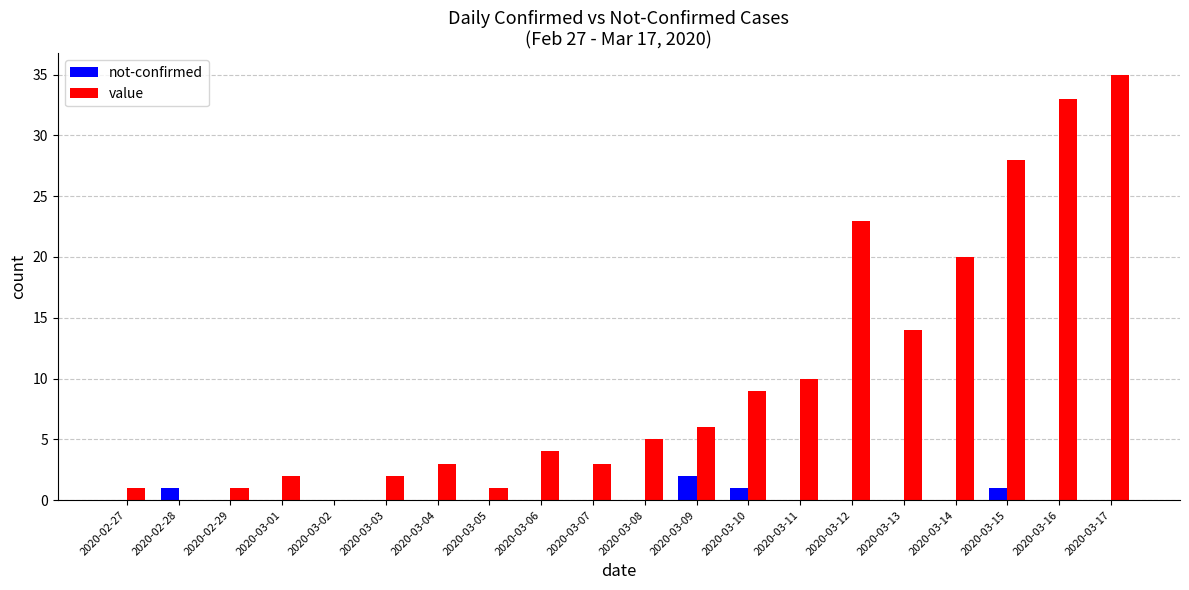

Which series changed the most between 2020-03-08 and 2020-03-11?

value